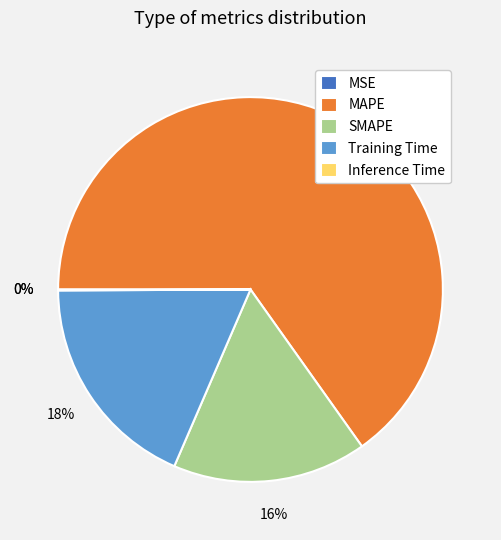

The SMAPE slice represents 24% of the pie. True or false?

False